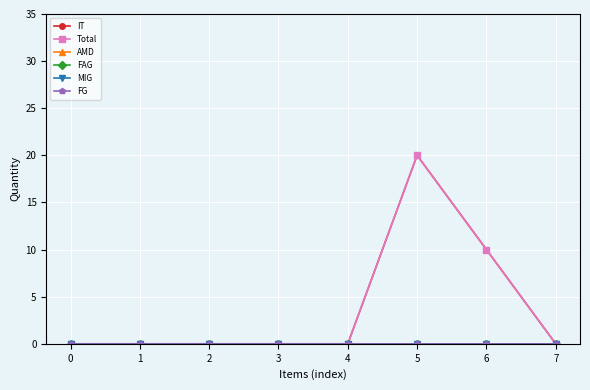

Is this an area chart (filled region under the line)?

No